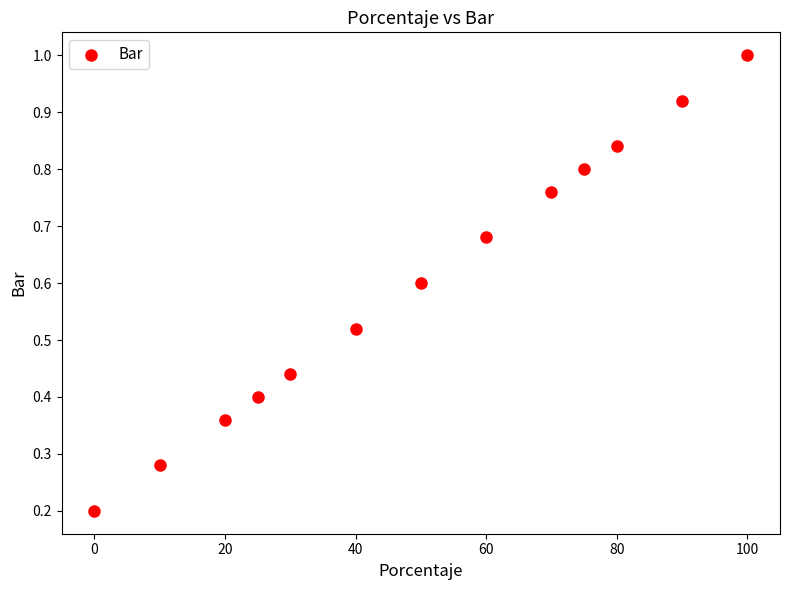

What is the range of X values (max minus min)?

100.0